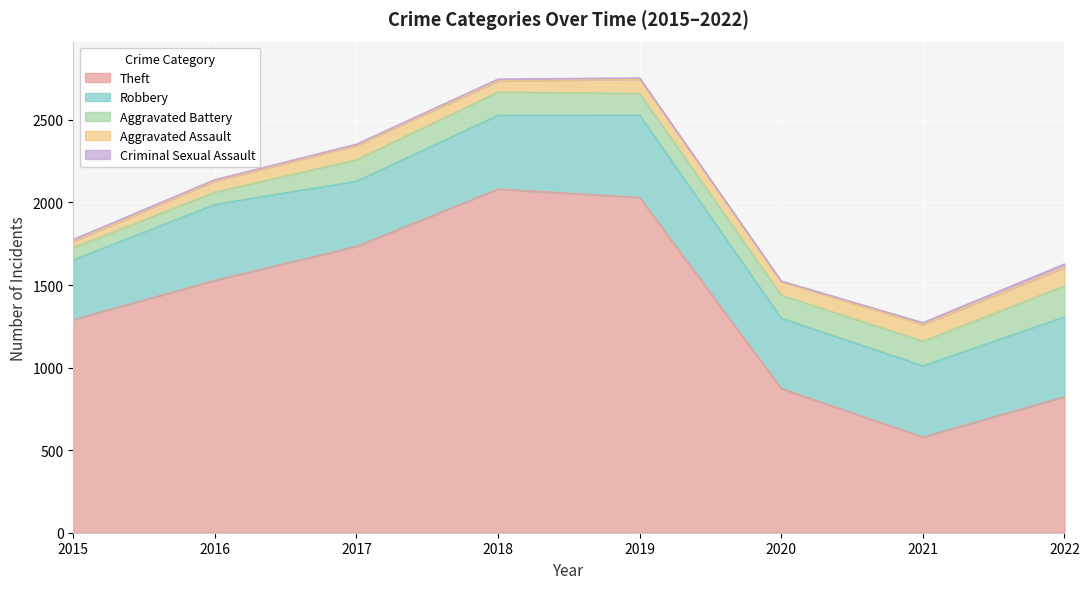

Which series changed the most between 2018 and 2020?

Theft